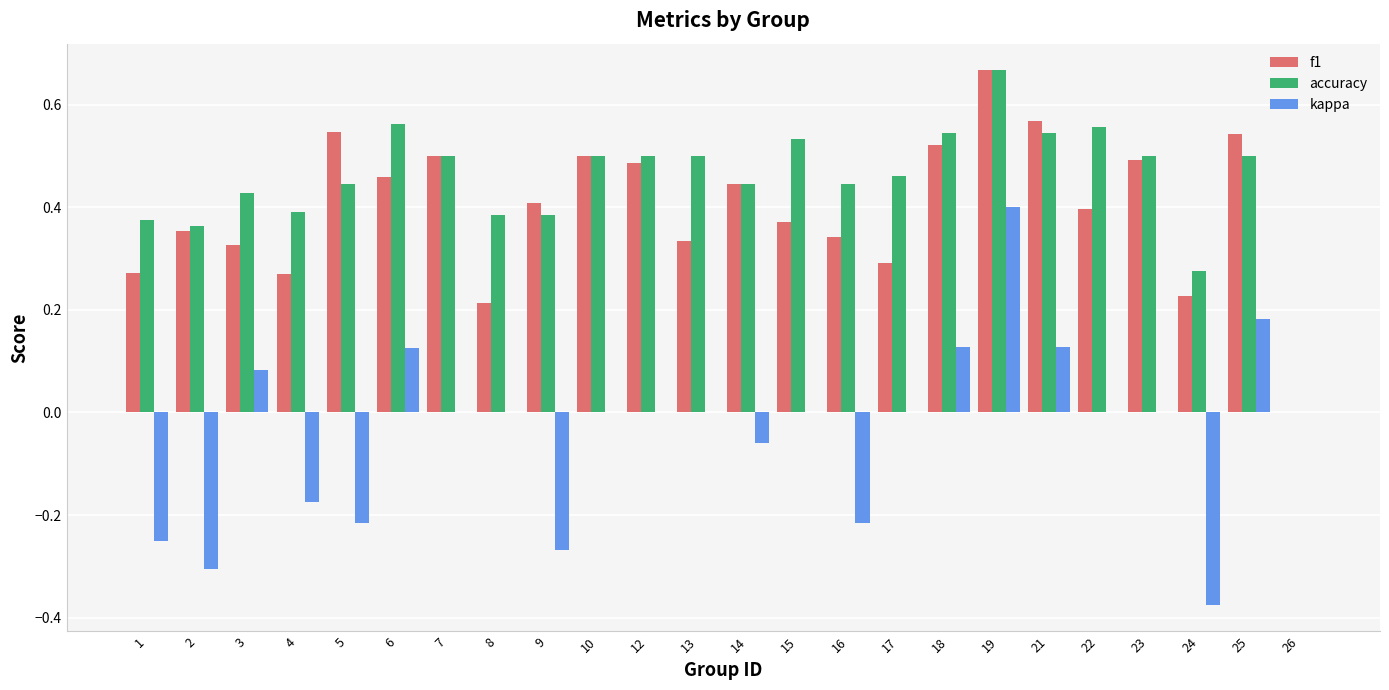

What is the total value across all series at 15?

0.9